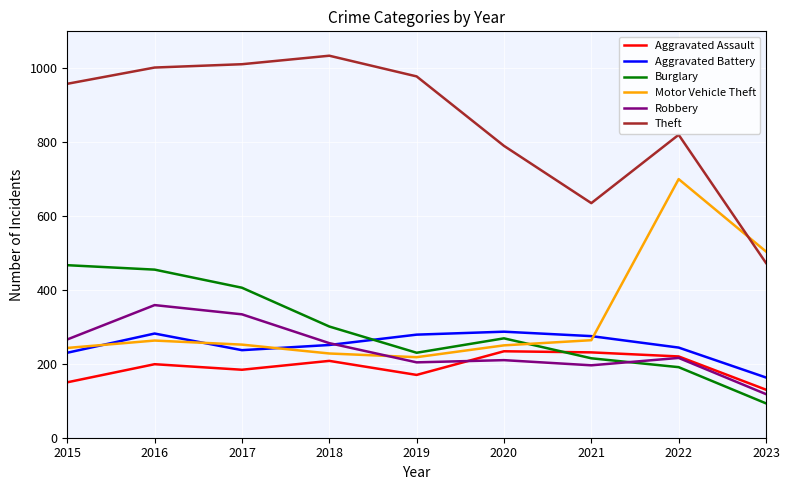

True or false: Theft and Motor Vehicle Theft intersect in this chart.

True